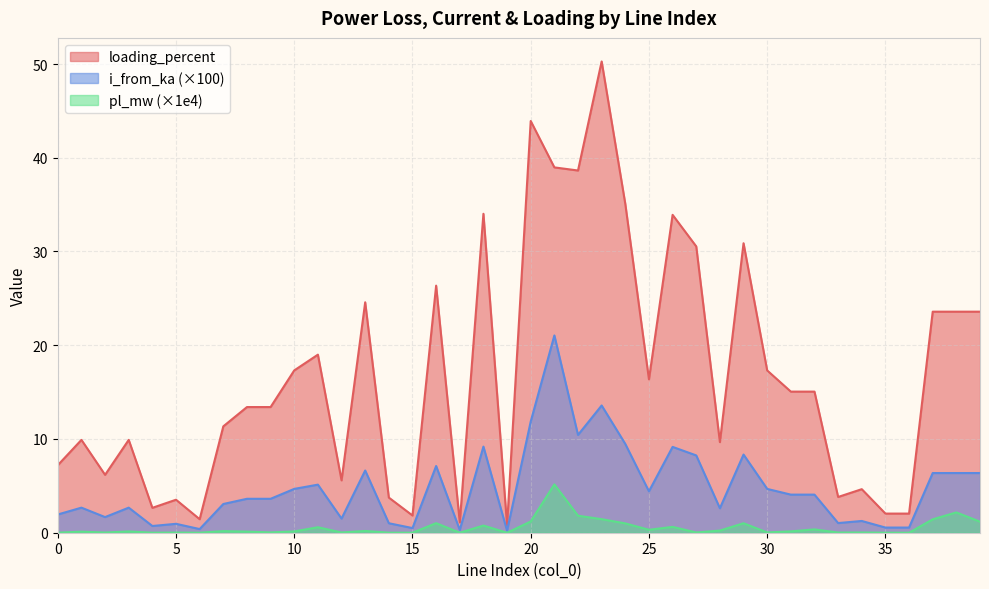

Reading left to right, transcribe all the data shown in this chart.

pl_mw: 0.0	0.1	0.0	0.1	0.0	0.0	0.0	0.2	0.1	0.0	0.1	0.6	0.0	0.2	0.0	0.0	1.0	0.0	0.8	0.0	1.2	5.2	1.8	1.4	1.0	0.3	0.6	0.0	0.2	1.0	0.0	0.1	0.4	0.0	0.0	0.0	0.0	1.4	2.2	1.2
i_from_ka: 1.9	2.7	1.7	2.7	0.7	1.0	0.4	3.1	3.6	3.6	4.7	5.1	1.5	6.6	1.0	0.5	7.1	0.3	9.2	0.2	11.9	21.0	10.4	13.6	9.5	4.4	9.2	8.2	2.6	8.3	4.7	4.1	4.1	1.0	1.3	0.6	0.6	6.4	6.4	6.4
loading_percent: 7.2	9.9	6.2	9.9	2.7	3.5	1.4	11.3	13.4	13.4	17.3	19.0	5.6	24.6	3.7	1.8	26.4	1.1	34.0	0.8	43.9	39.0	38.6	50.3	35.1	16.4	33.9	30.5	9.7	30.9	17.3	15.1	15.1	3.8	4.6	2.0	2.0	23.6	23.6	23.6